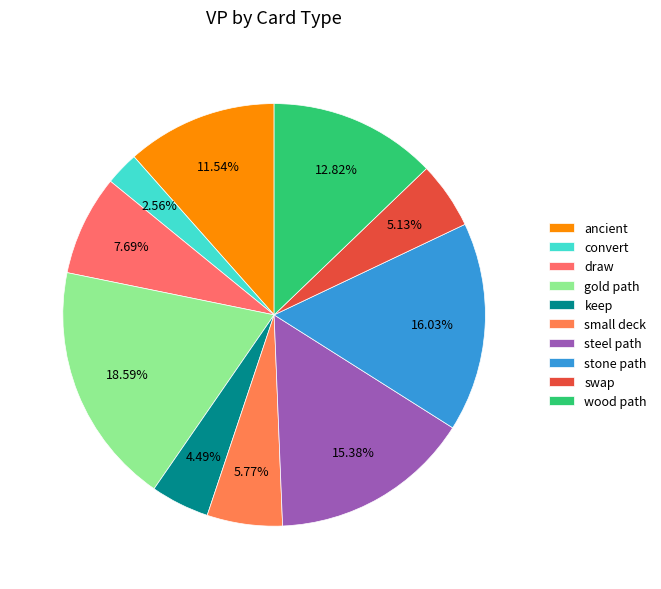

Is it true that small deck is 1% of the pie?

False